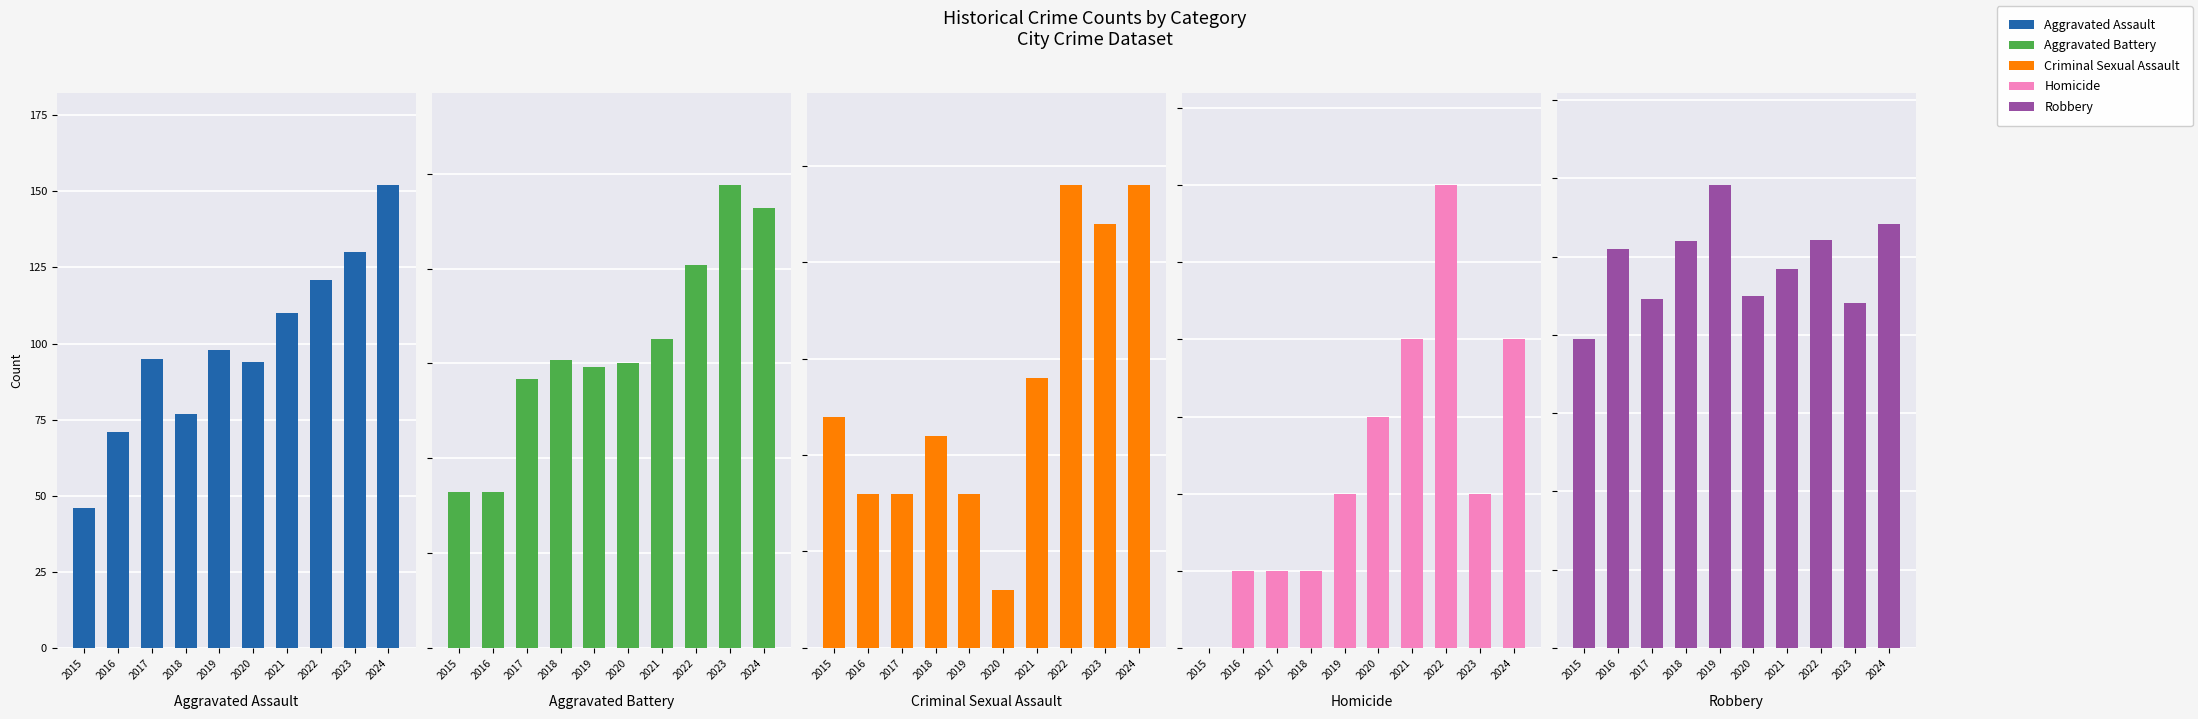

Reading left to right, extract all data points from this chart.

Aggravated Assault: 2015=46	2016=71	2017=95	2018=77	2019=98	2020=94	2021=110	2022=121	2023=130	2024=152
Aggravated Battery: 2015=82	2016=82	2017=142	2018=152	2019=148	2020=150	2021=163	2022=202	2023=244	2024=232
Criminal Sexual Assault: 2015=12	2016=8	2017=8	2018=11	2019=8	2020=3	2021=14	2022=24	2023=22	2024=24
Homicide: 2015=0	2016=1	2017=1	2018=1	2019=2	2020=3	2021=4	2022=6	2023=2	2024=4
Robbery: 2015=395	2016=510	2017=446	2018=520	2019=591	2020=450	2021=484	2022=521	2023=440	2024=542